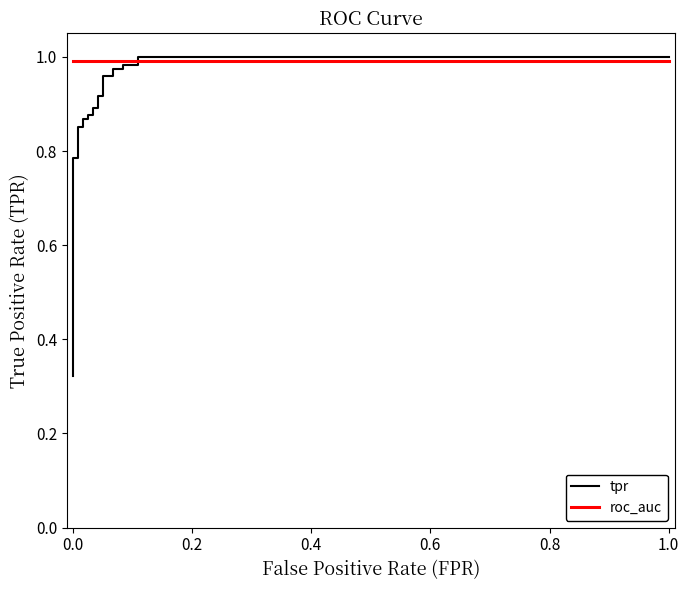

What is the total value across all series at 1.0?

2.0